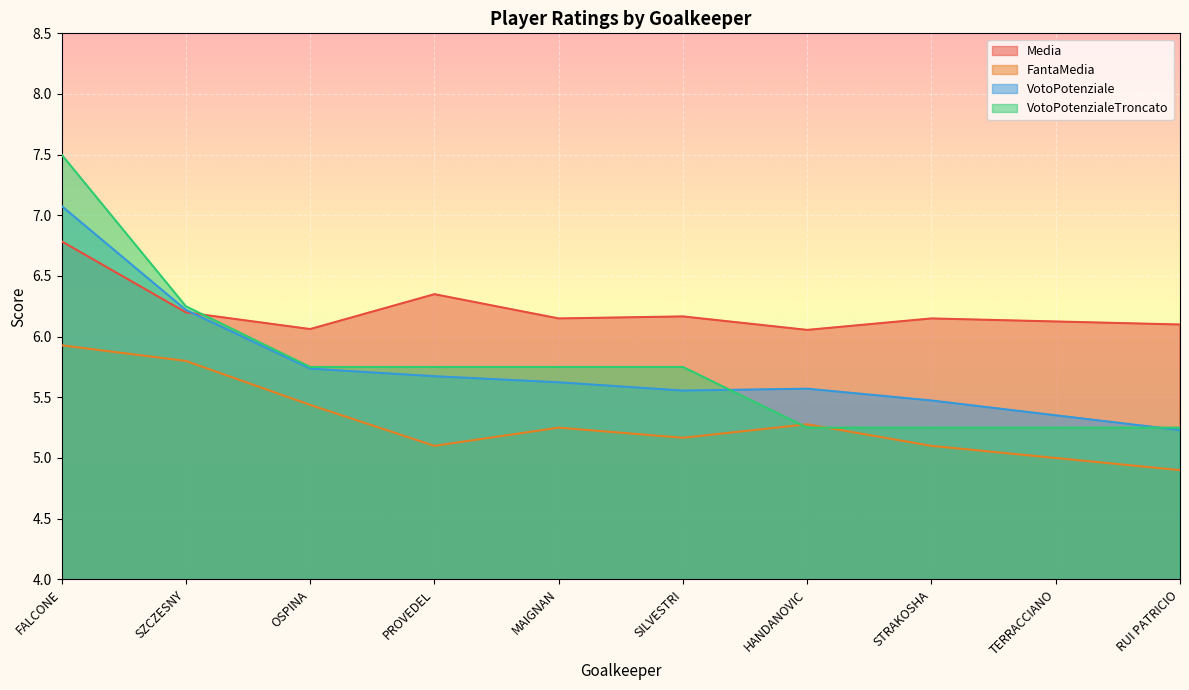

Rank the series by their maximum value, from lowest to highest.

FantaMedia, Media, VotoPotenziale, VotoPotenzialeTroncato